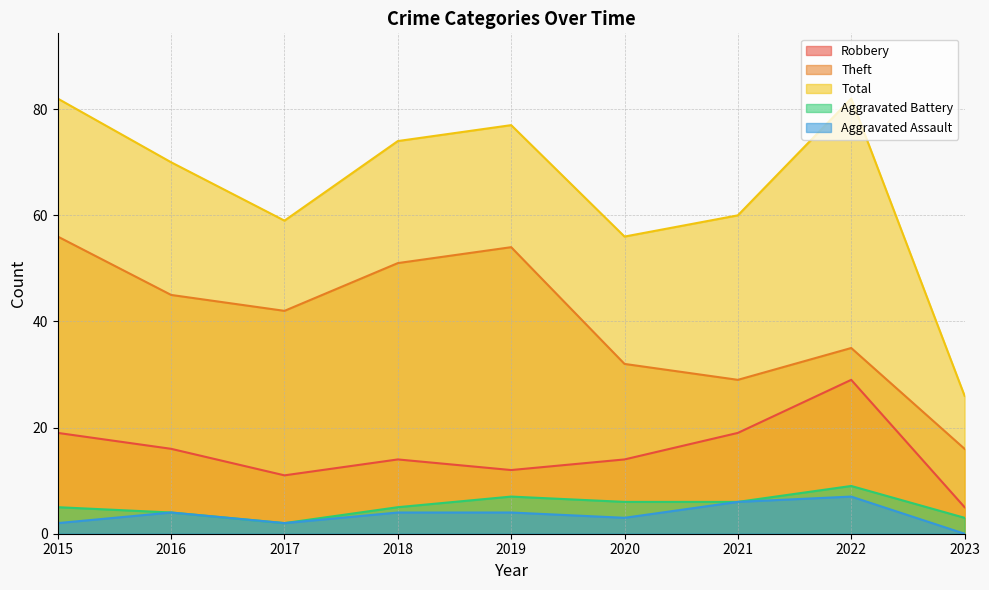

Which has a higher value, 2022 or 2021?

2022